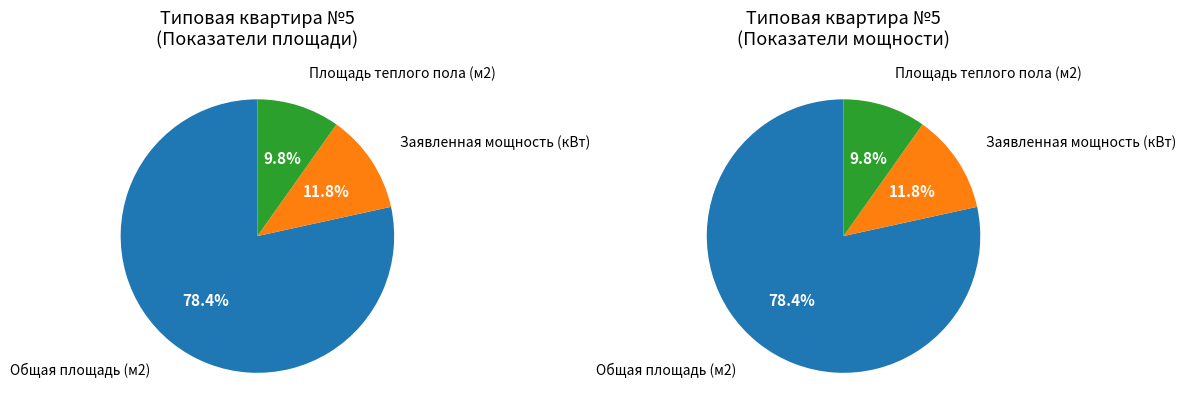

Do Типовая квартира №5 (Площадь) and Типовая квартира №5 (Мощность) together represent more than half of the pie?

Yes